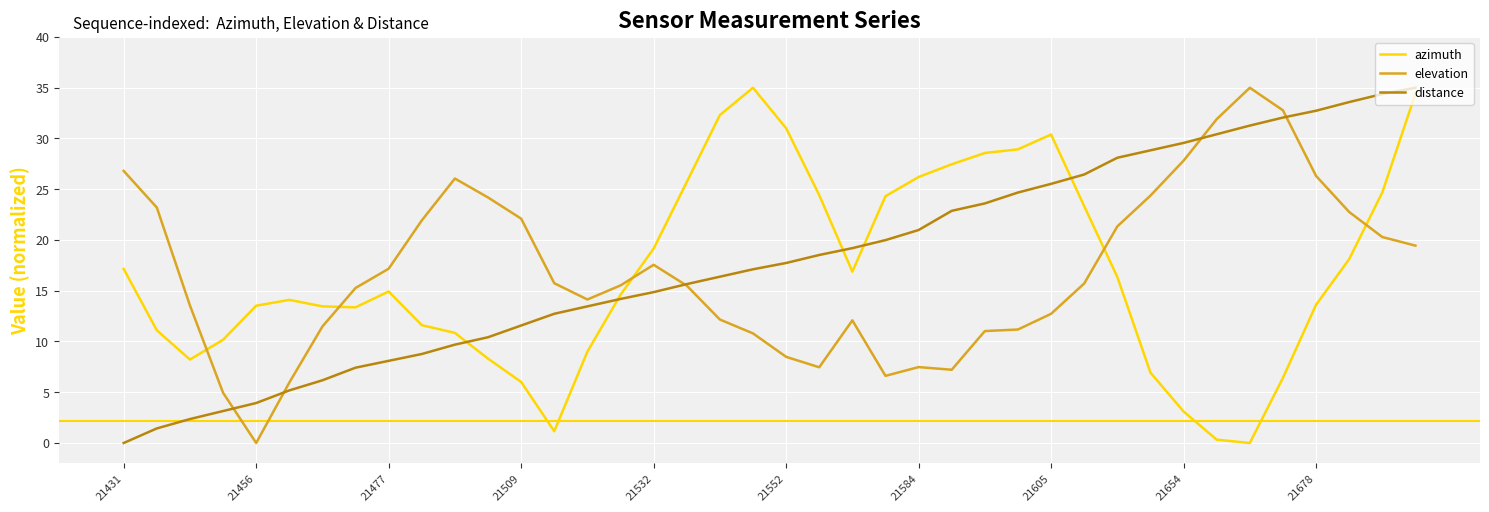

Is this an area chart (filled region under the line)?

No